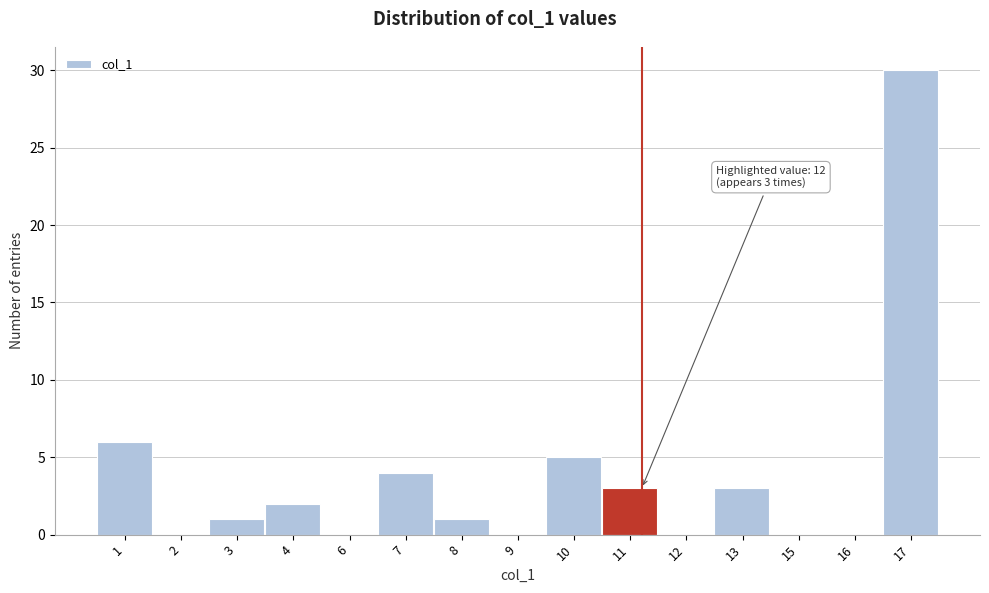

Reading left to right, what are all the values shown in this chart?

1=6	2=0	3=1	4=2	6=0	7=4	8=1	9=0	10=5	11=3	12=0	13=3	15=0	16=0	17=30